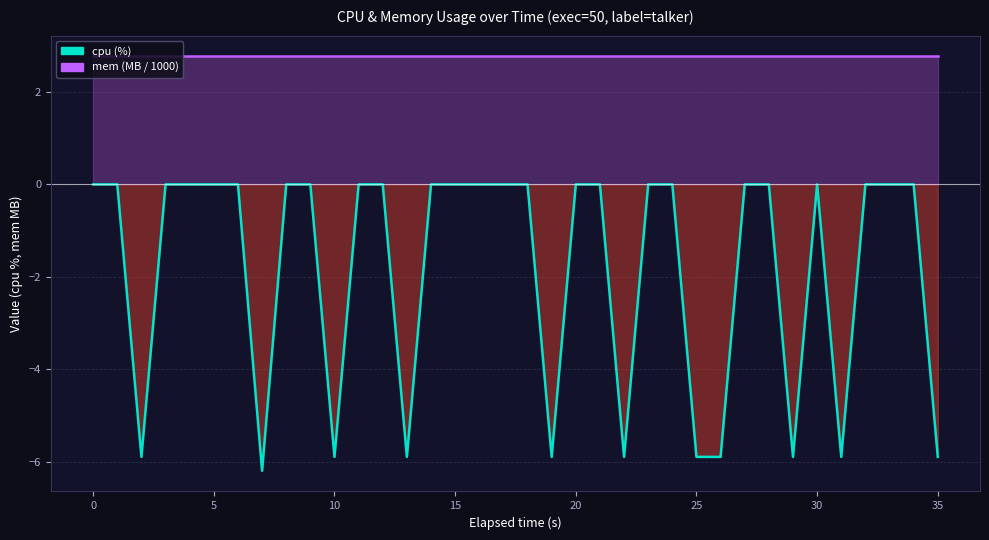

Does the chart have visible grid lines?

Yes